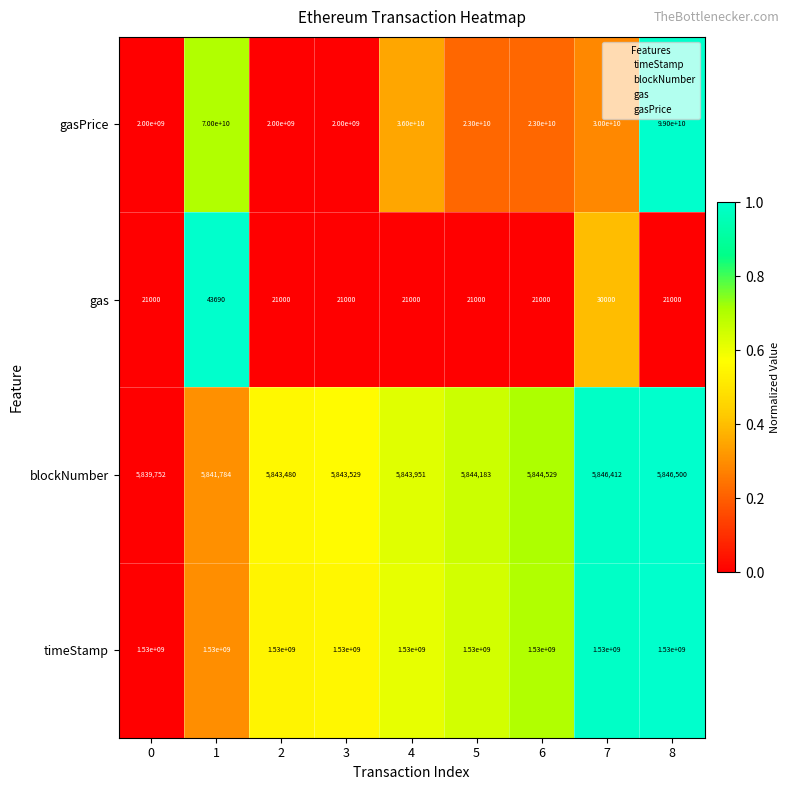

What is the sum of the gas values at 5 and 8?

42000